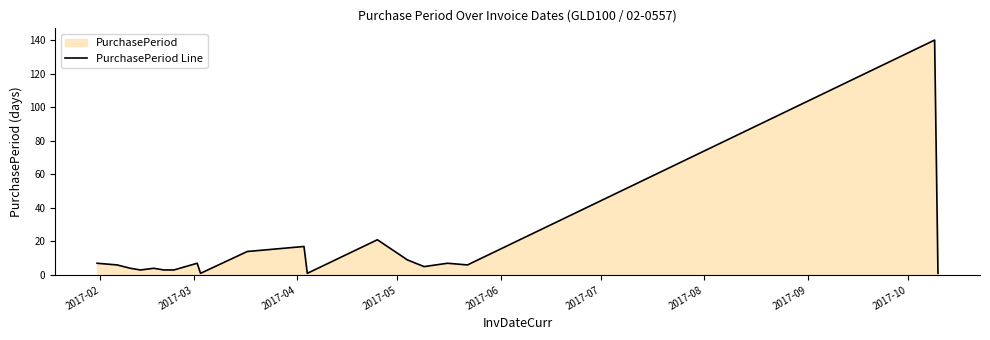

Reading left to right, transcribe all the data shown in this chart.

7	6	4	3	4	3	3	7	1	14	17	1	21	9	5	7	6	140	1